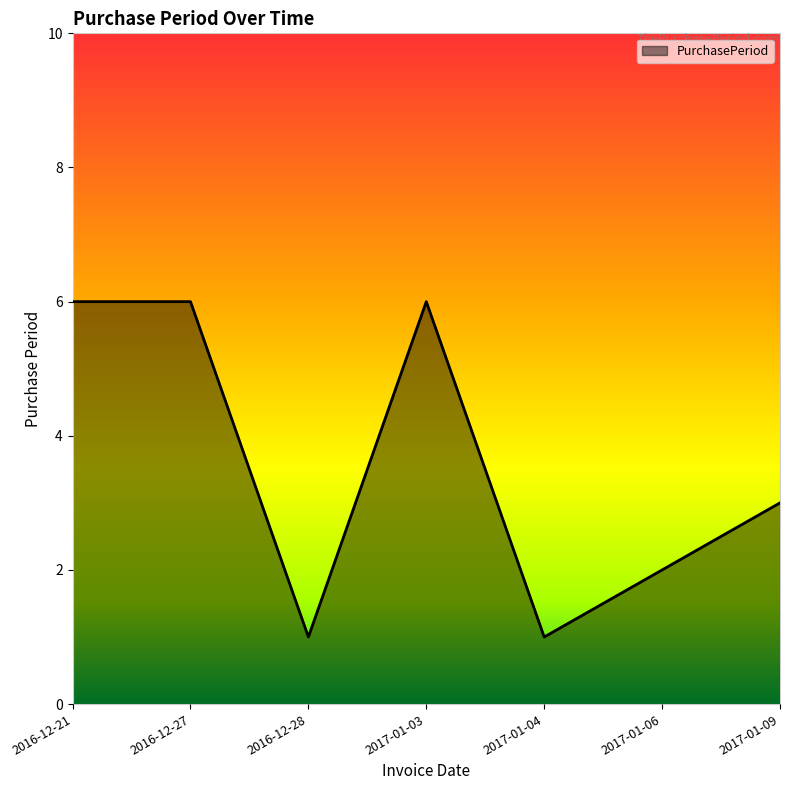

Does the chart have visible grid lines?

No